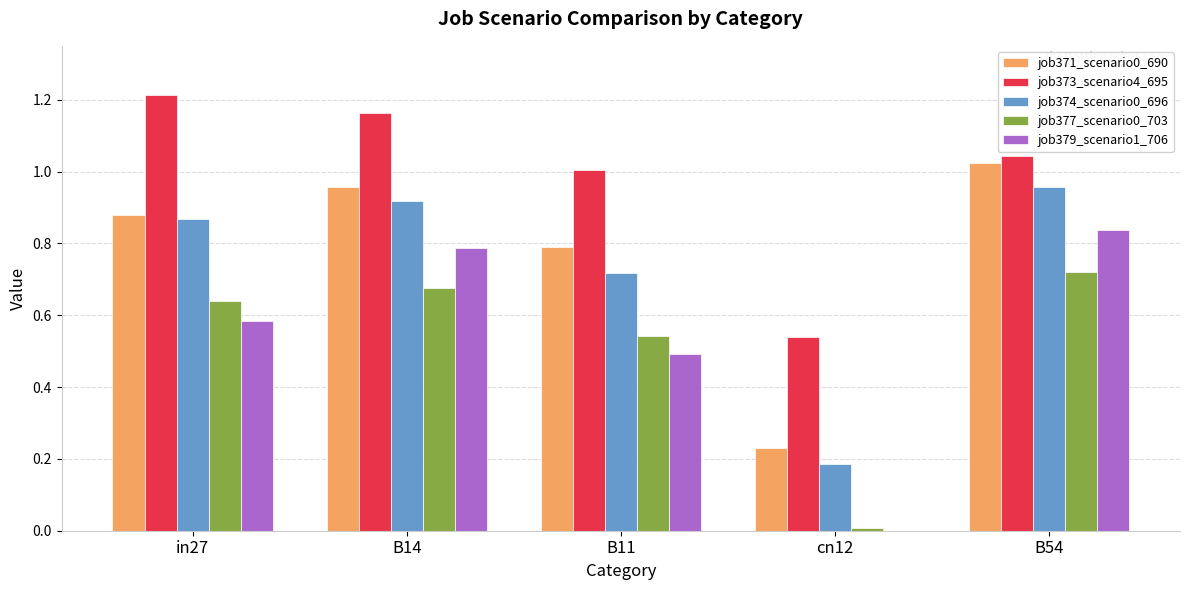

Which series changed the most between B11 and B54?

job379_scenario1_706